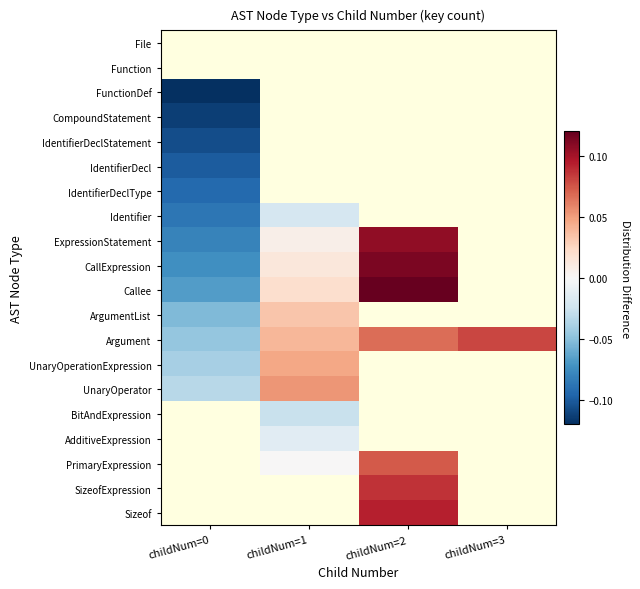

What is the minimum value shown in the chart?

-0.1